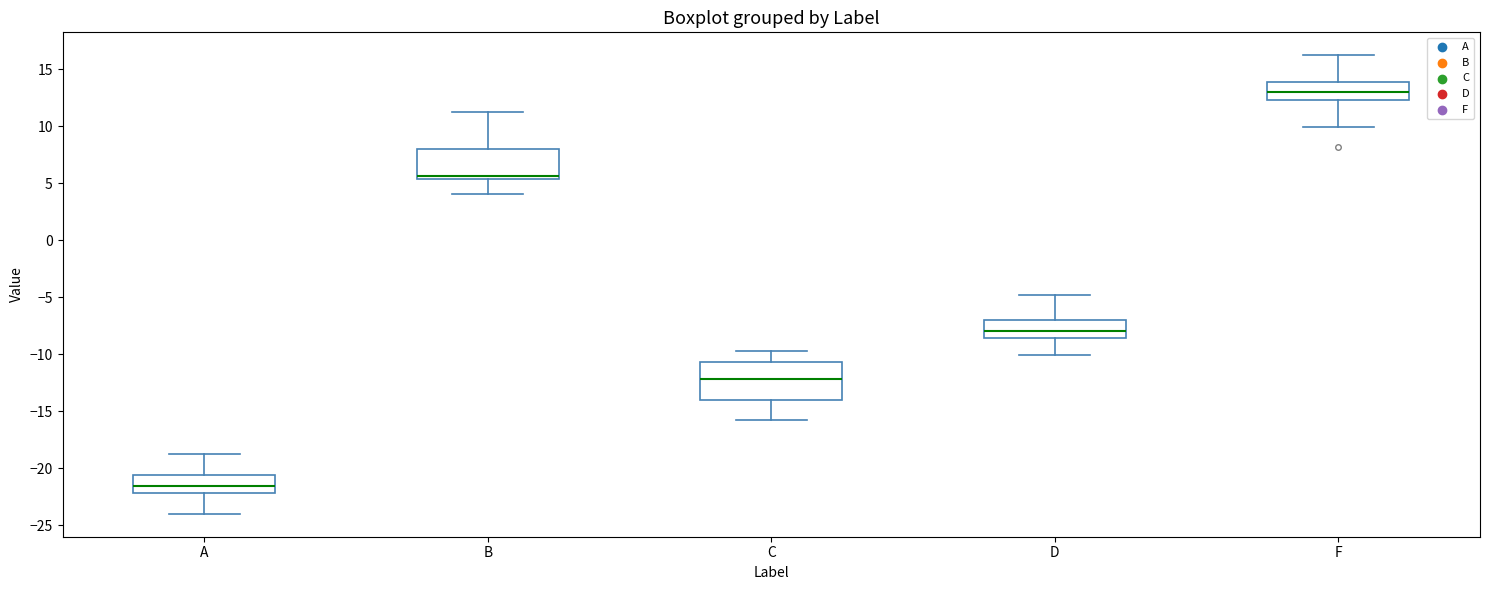

Which box is the tallest, from its lower edge to its upper edge?

C